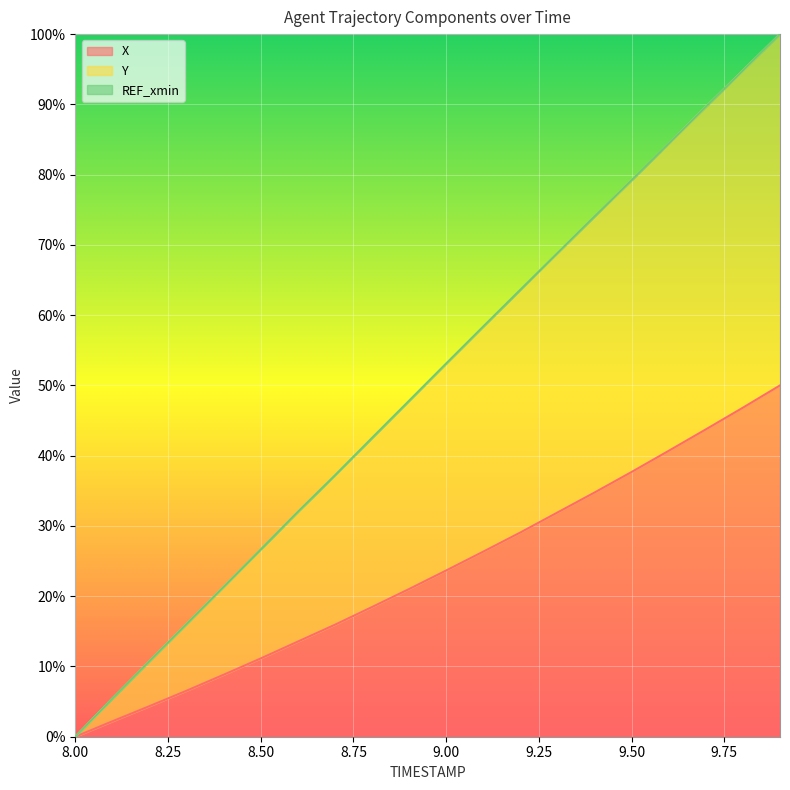

How many values in the X series are below 23?

10